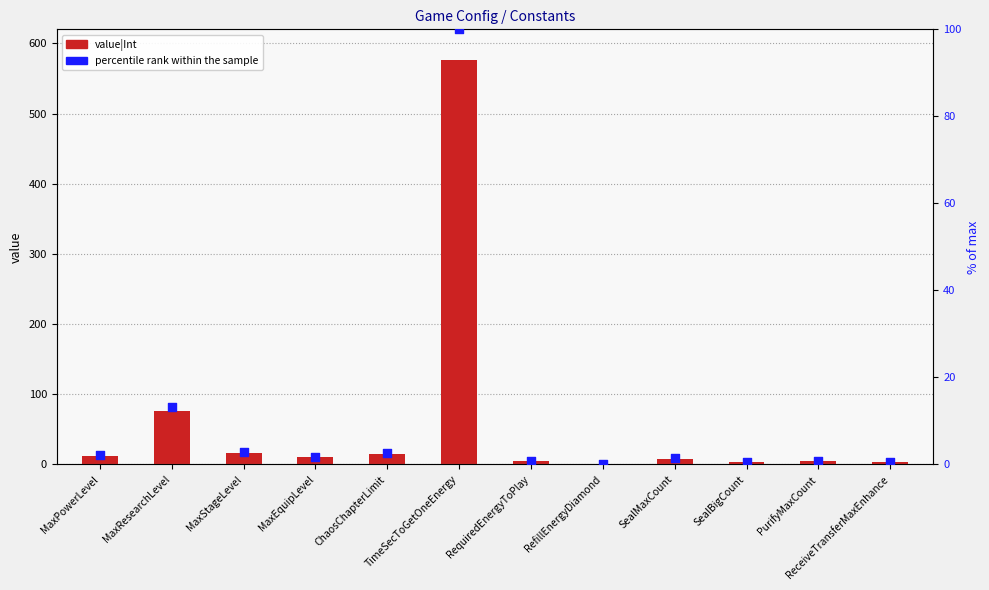

Which series has the largest total across all categories?

value|Int